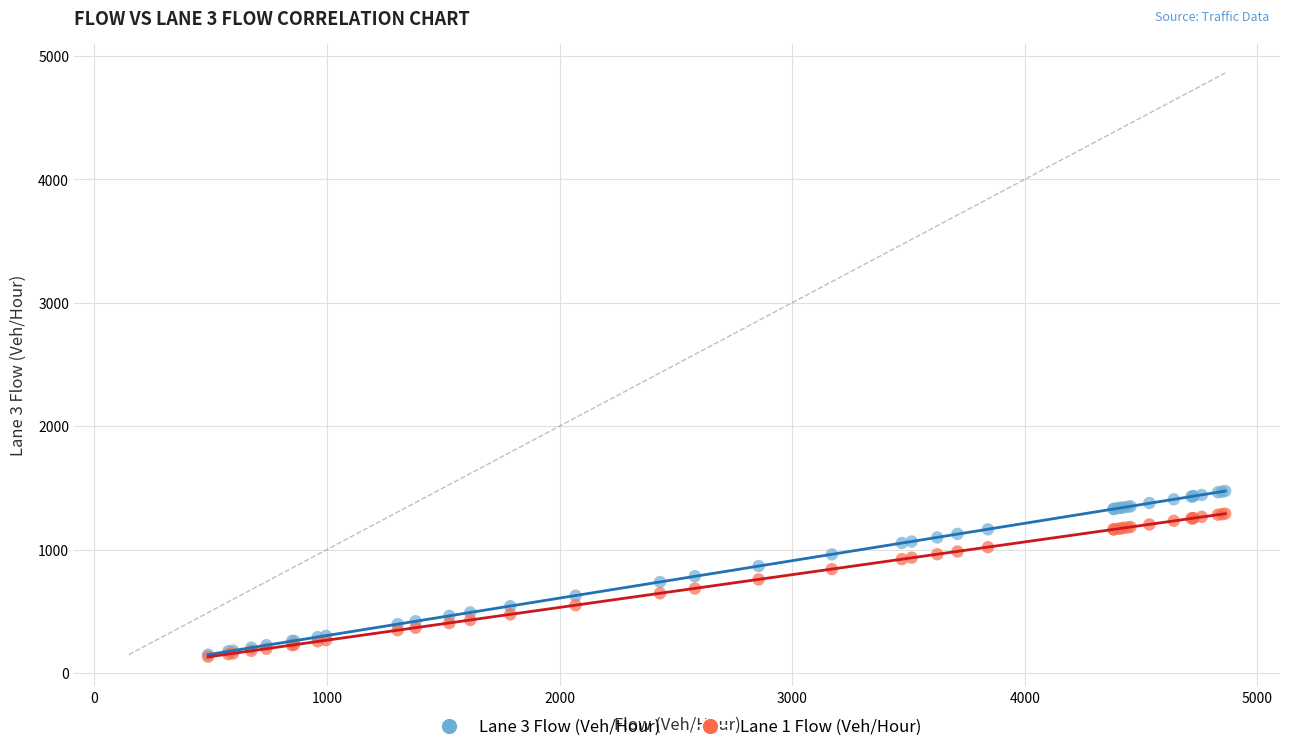

Which series has the largest Y range (max minus min)?

Lane 3 Flow (Veh/Hour)